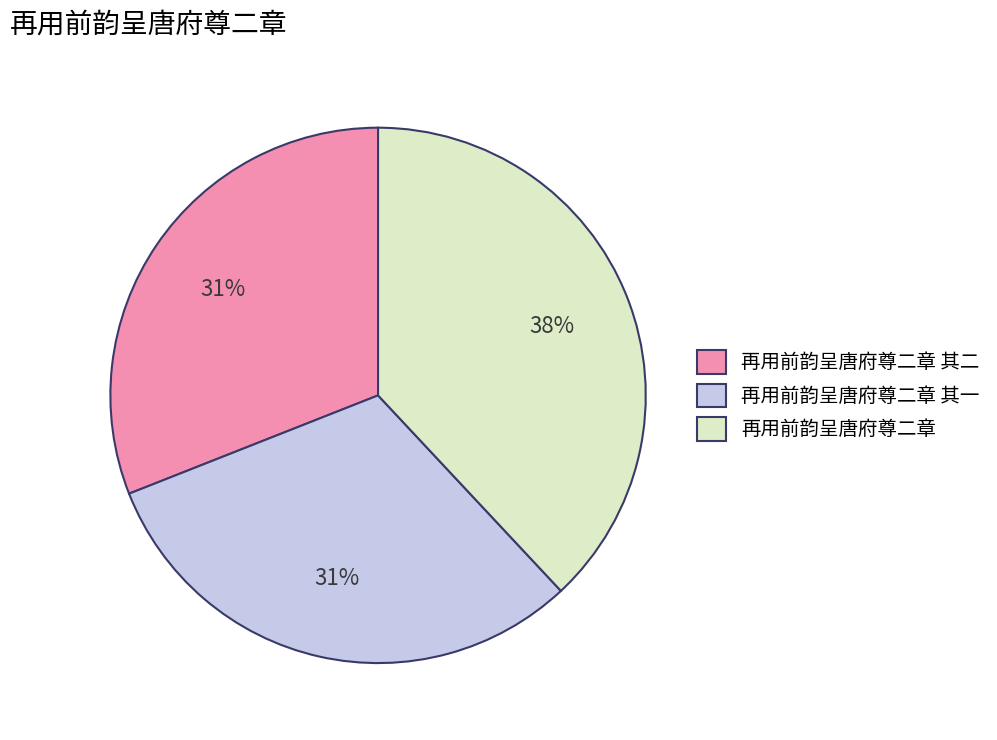

To the nearest percent, what percentage of the pie is 再用前韵呈唐府尊二章 其一?

31%